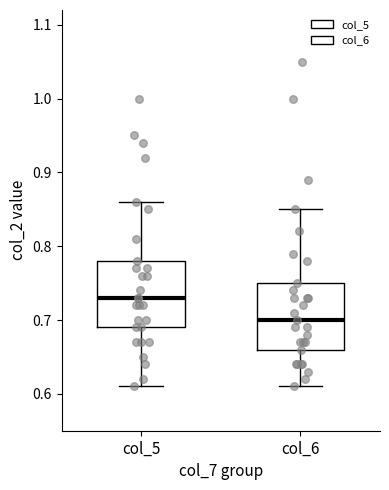

Reading left to right, transcribe this box plot: for each box, give where its median line is, the range the box spans, and where its two whiskers end, as read against the y-axis. The values are not printed on the chart, so give them approximately, as read against the axis.

col_5: median 0.73, box 0.69 to 0.78, whiskers 0.61 to 0.86
col_6: median 0.70, box 0.66 to 0.75, whiskers 0.61 to 0.85